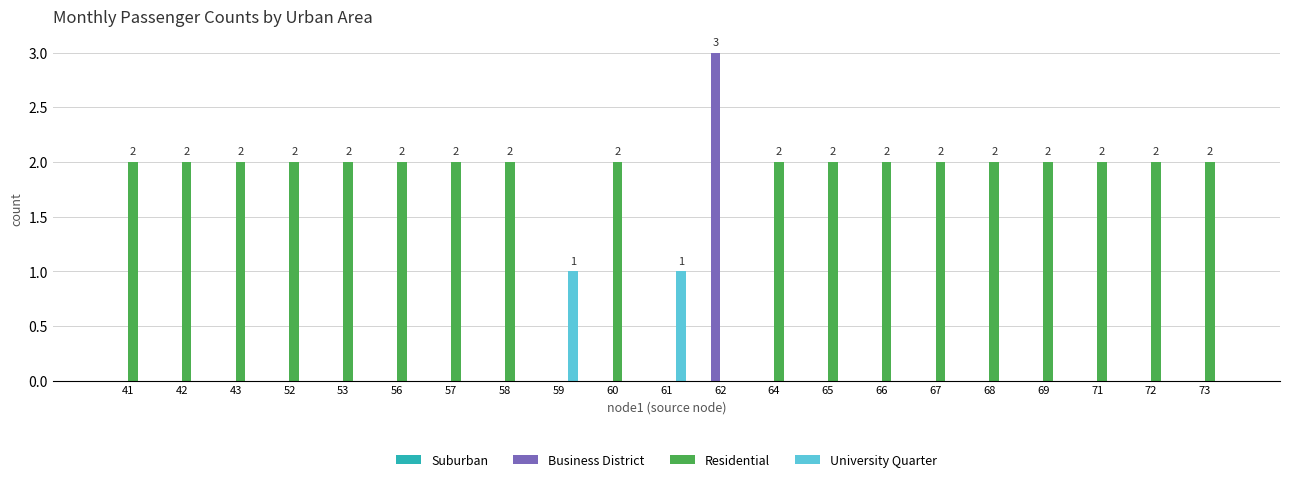

The value of Residential at 56 is 2. True or false?

True